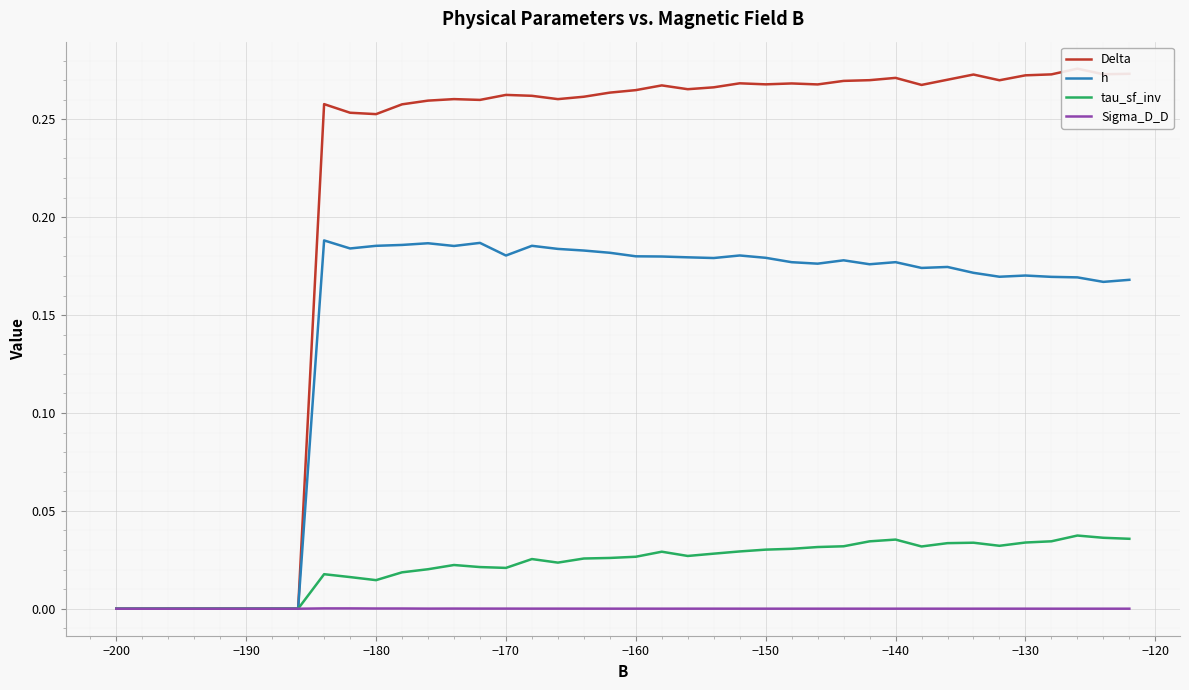

True or false: h and tau_sf_inv cross at least once.

False